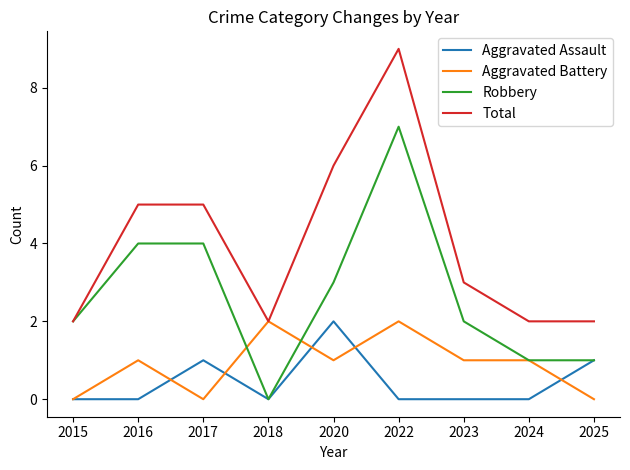

What are all the series names shown in the legend?

Aggravated Assault, Aggravated Battery, Robbery, Total